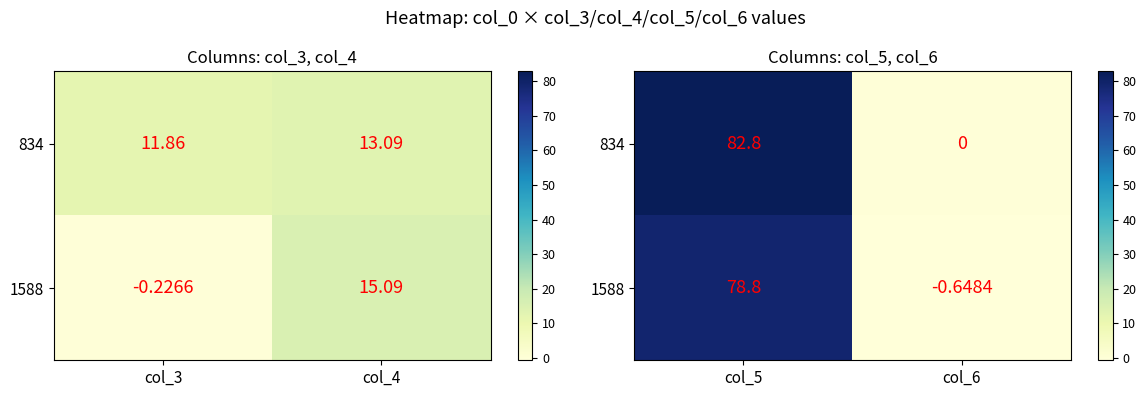

Which series has the largest total across all categories?

834